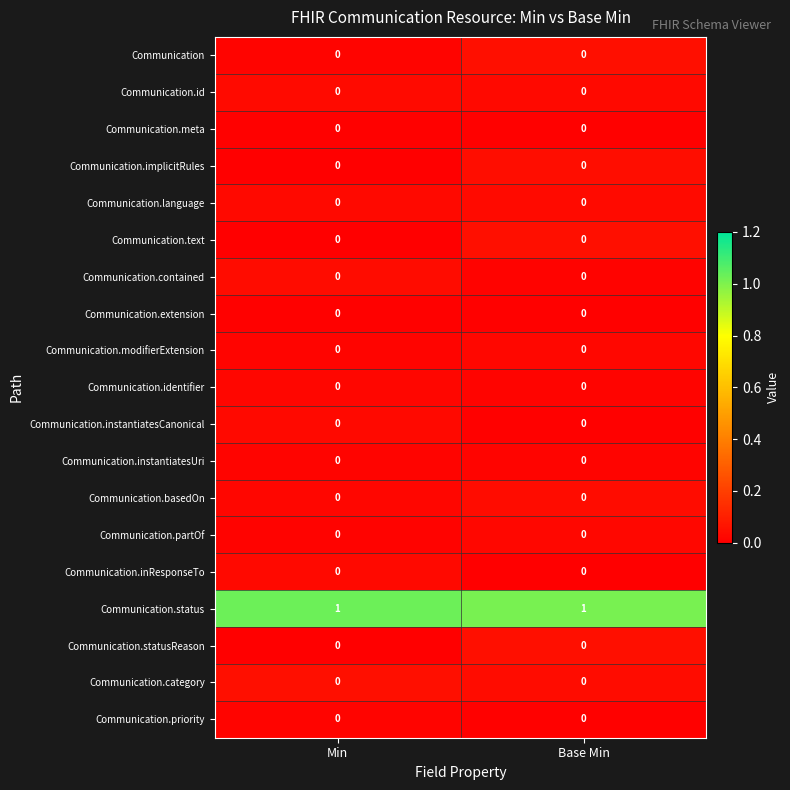

The value of Communication.implicitRules at Min is 0. True or false?

True